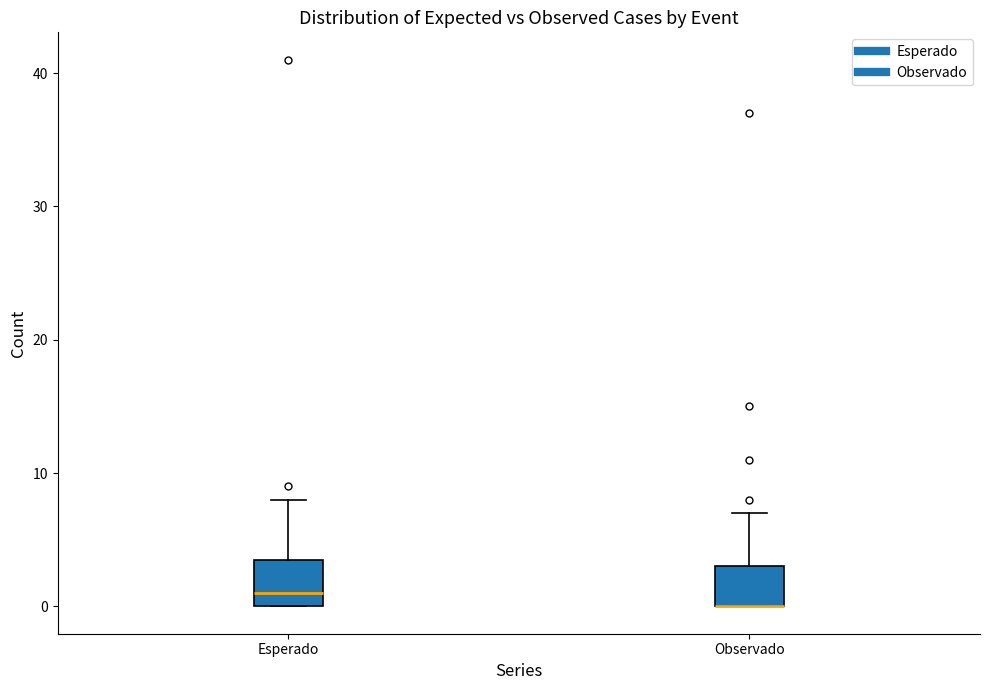

Where does the median line of the box for Esperado sit on the y-axis? The values are not printed on the chart, so give them approximately, as read against the axis.

1